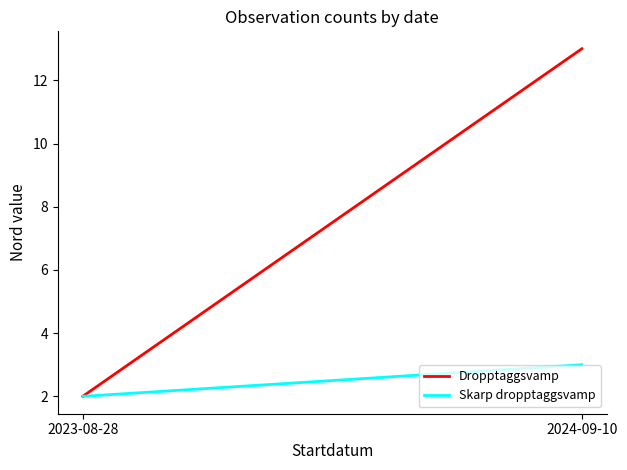

What is the total value across all series at 2024-09-10?

16